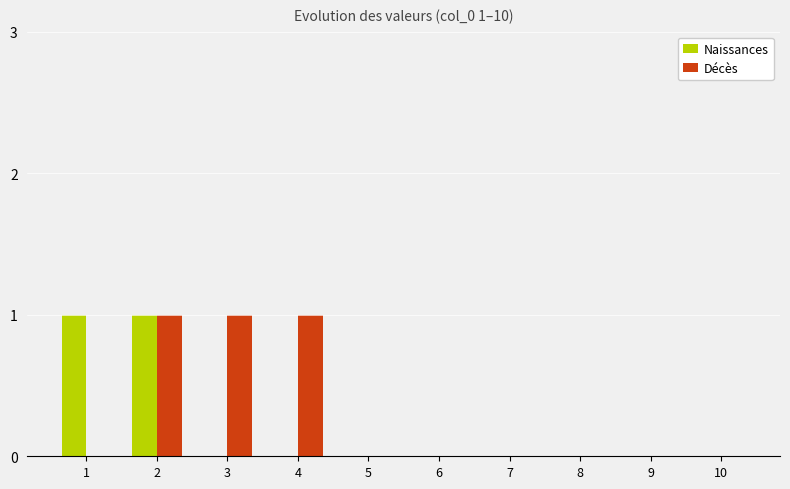

Reading left to right, extract all data points from this chart.

Naissances: 1=1	2=1	3=0	4=0	5=0	6=0	7=0	8=0	9=0	10=0
Décès: 1=0	2=1	3=1	4=1	5=0	6=0	7=0	8=0	9=0	10=0